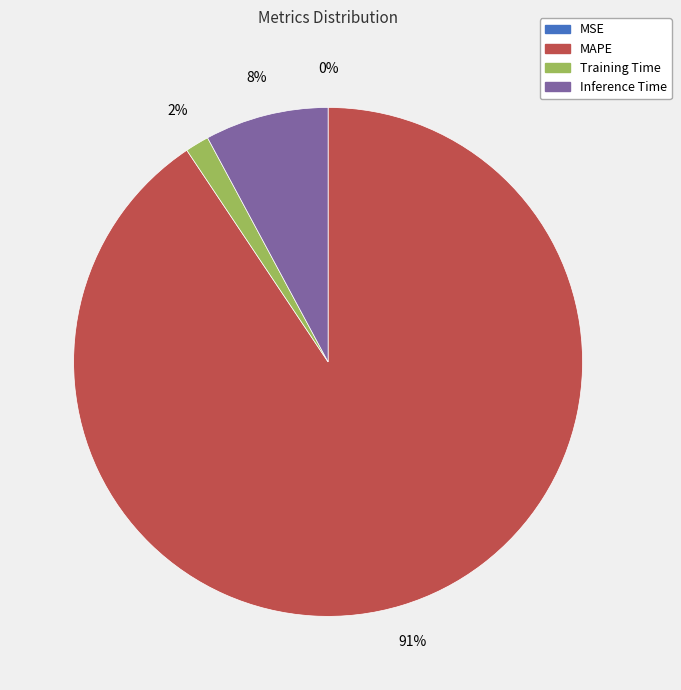

Is there a majority slice in this chart?

Yes